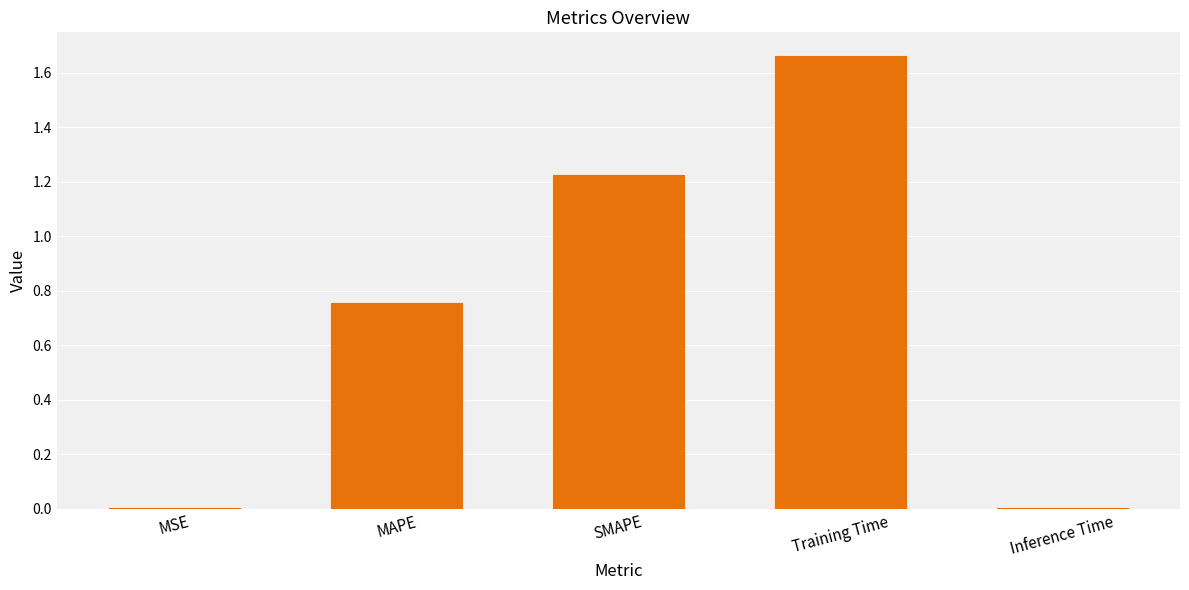

What is the sum of the values at Training Time and SMAPE?

2.9